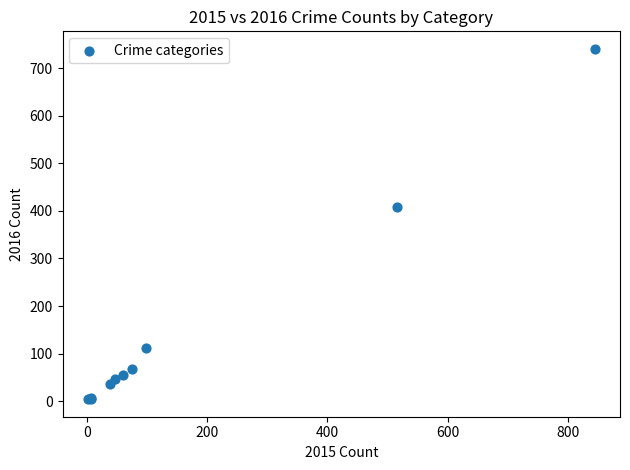

What Y value in the scatter plot is closest to 372?

409